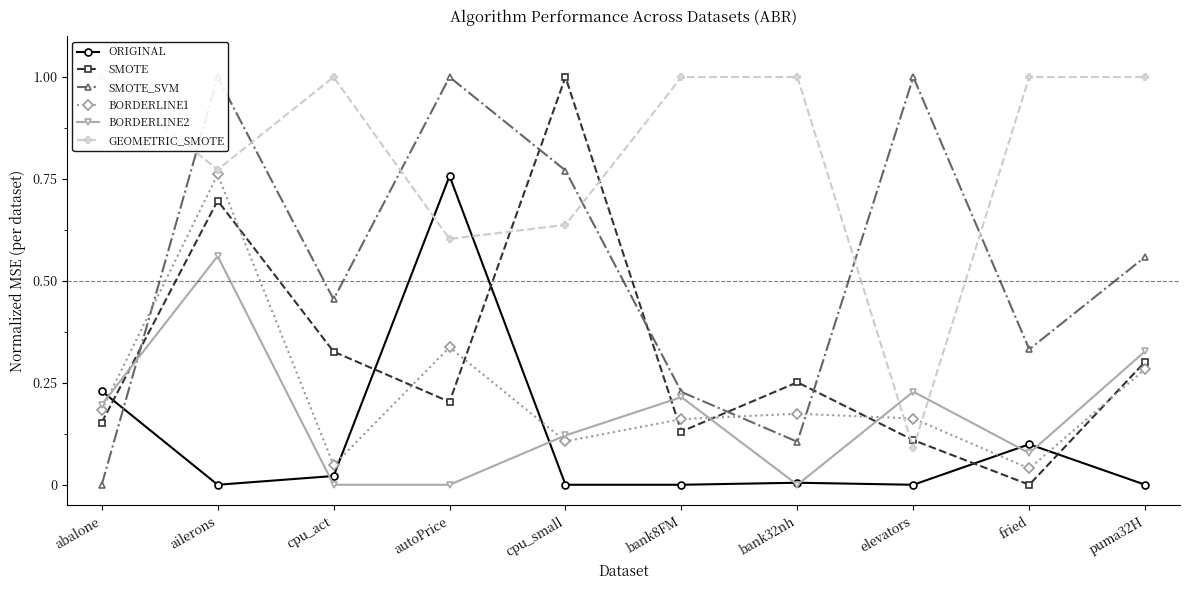

At which label does GEOMETRIC_SMOTE reach its peak?

abalone